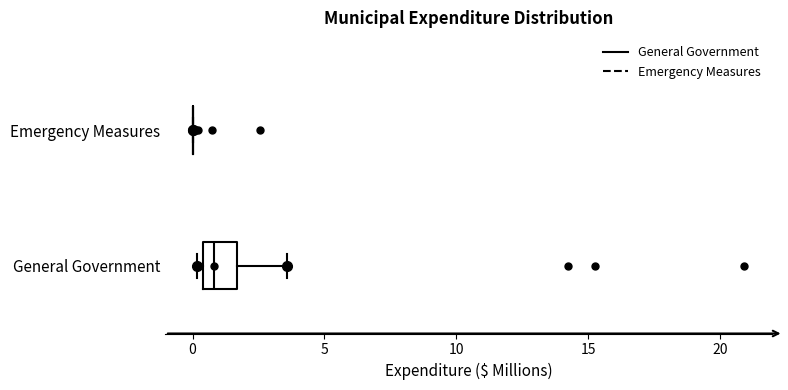

Reading bottom to top, transcribe this box plot: for each box, give where its median line is, the range the box spans, and where its two whiskers end, as read against the x-axis. The values are not printed on the chart, so give them approximately, as read against the axis.

General Government: median 1.0, box 0.5 to 1.5, whiskers 0.0 to 3.5
Emergency Measures: box collapsed to a line at 0.0, whiskers 0.0 to 0.0